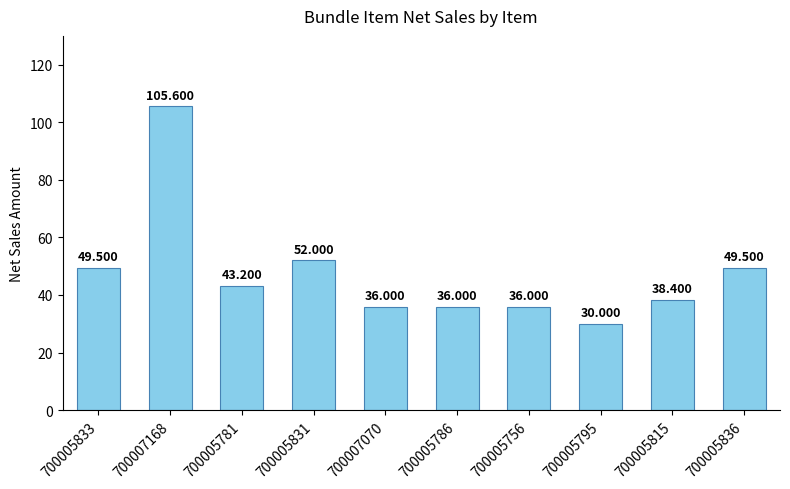

Count the number of data series in this chart.

1